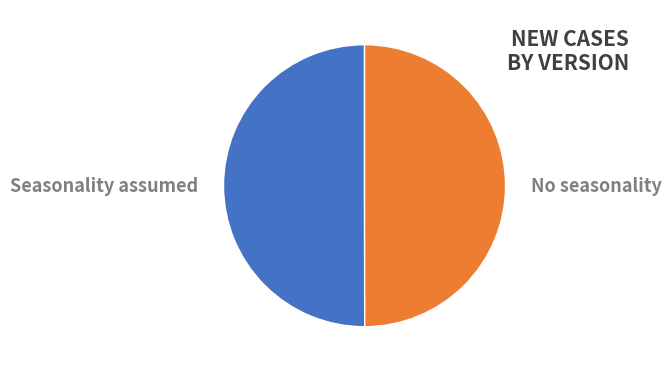

How many segments does this pie chart have?

2